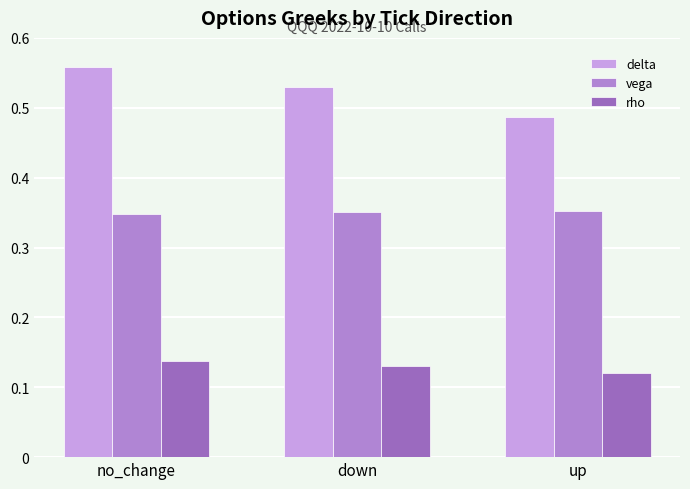

The value of delta at no_change is 1.0. True or false?

False